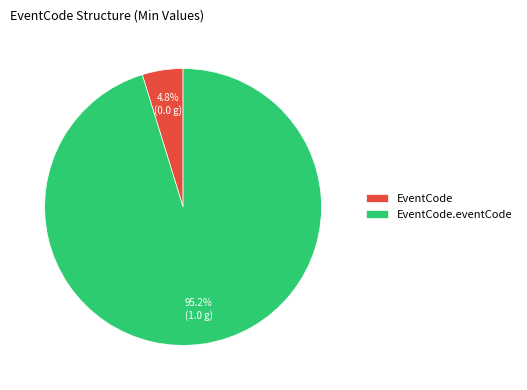

How many slices are in this pie chart?

2